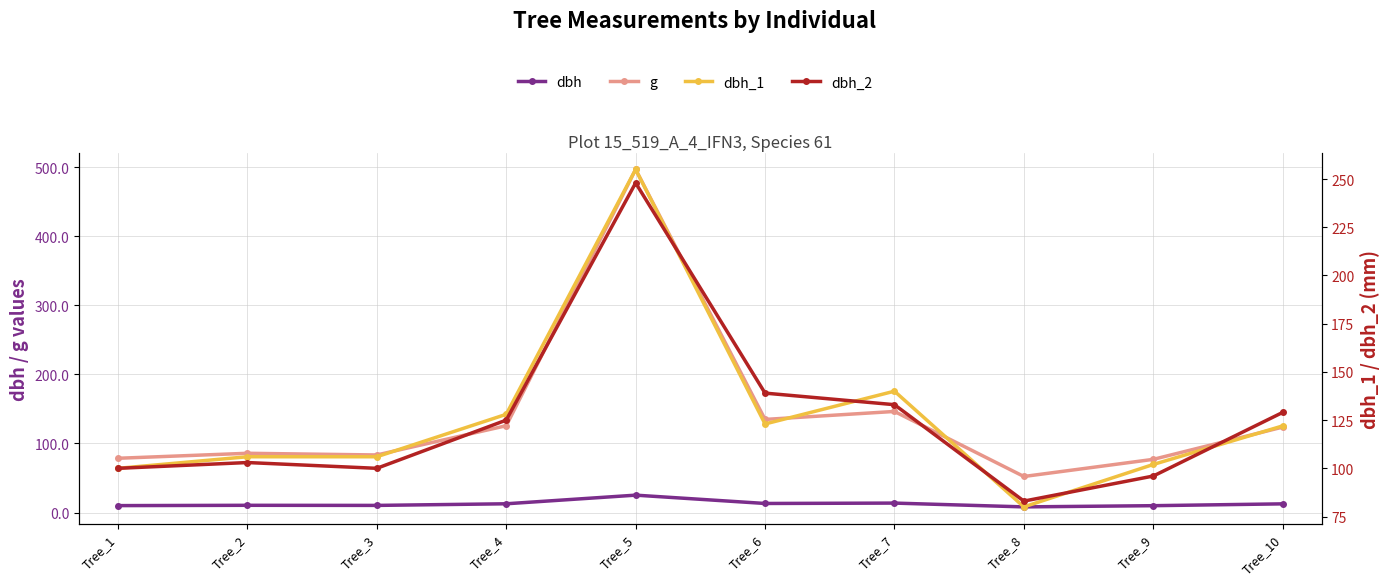

What is the sum of all dbh_2 values?

1256.0